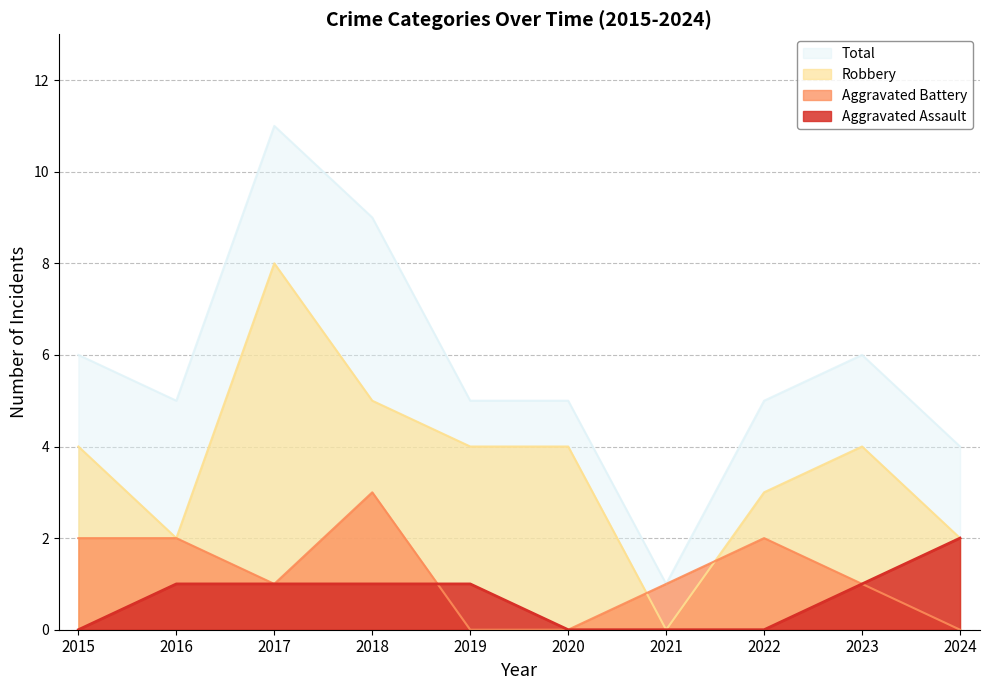

Which category has the highest value in the Aggravated Battery series?

2018